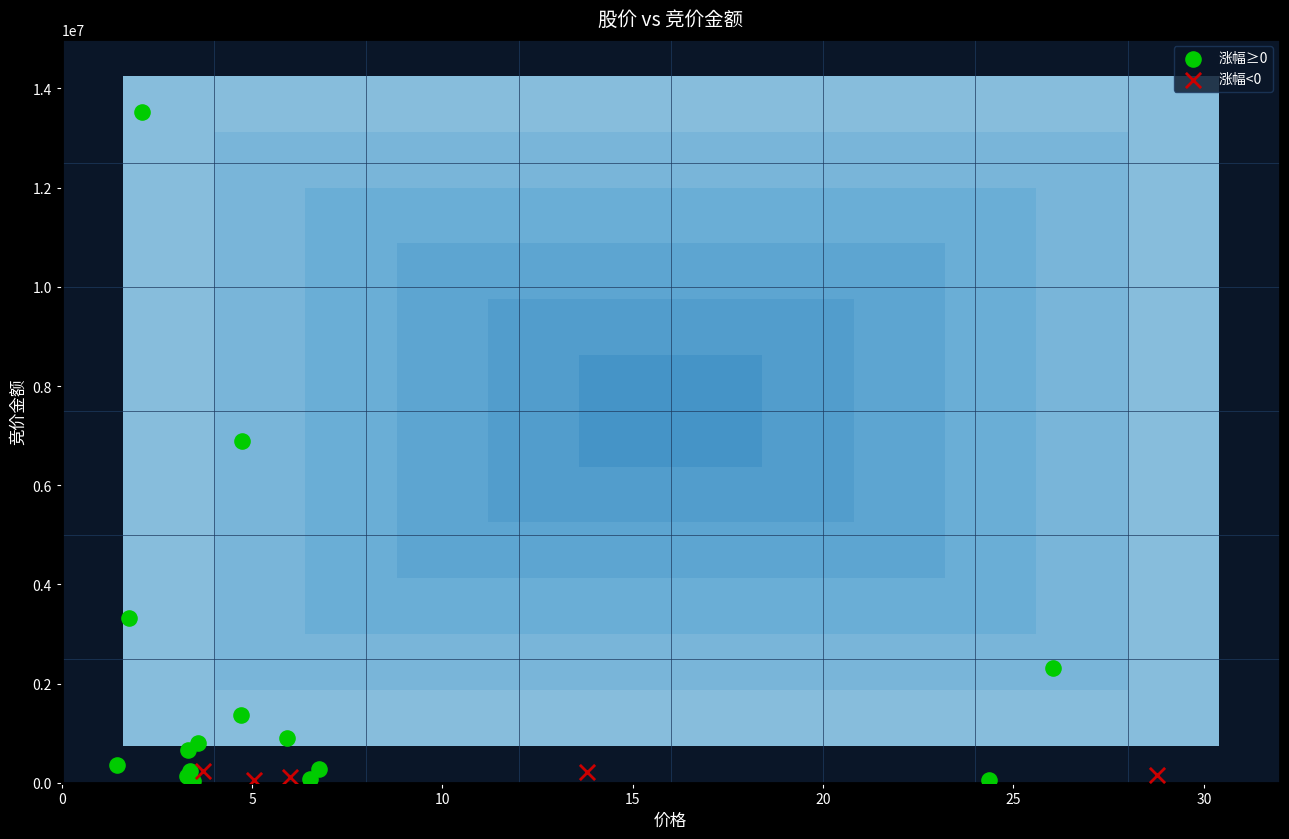

Which series has the largest Y range (max minus min)?

涨幅≥0